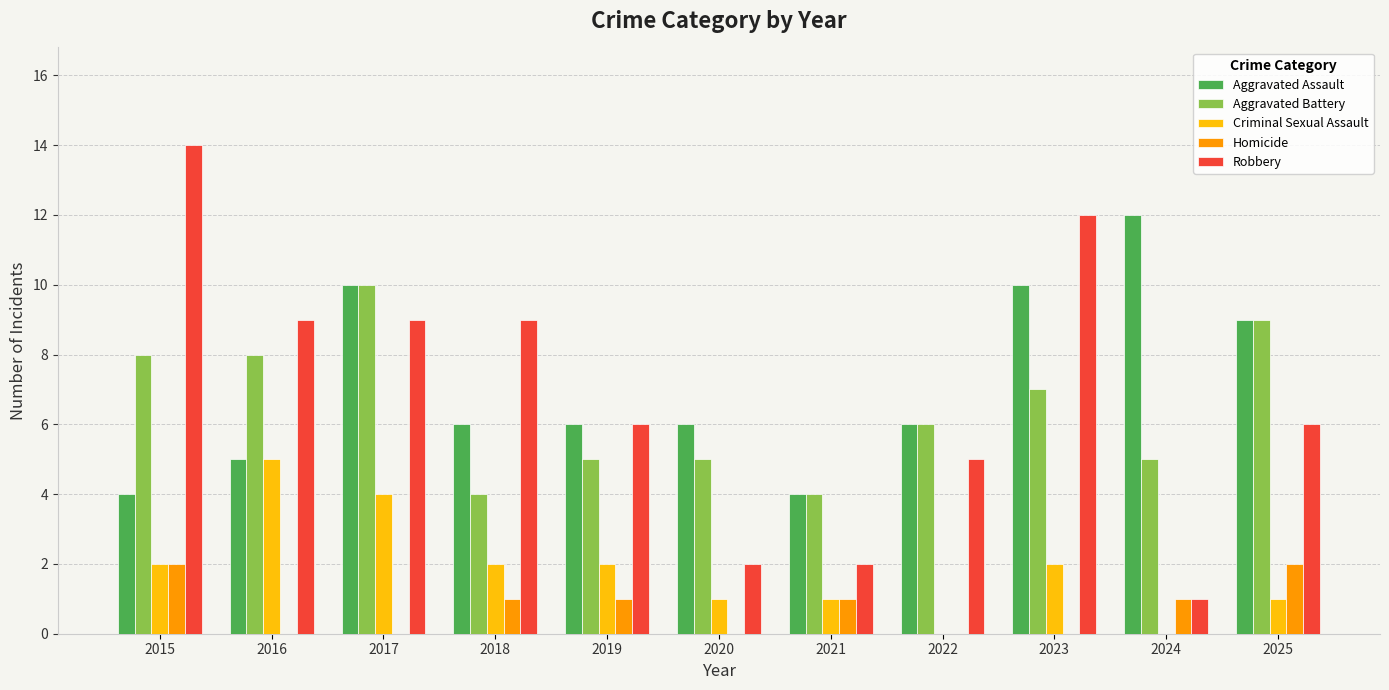

Reading left to right, transcribe all the data shown in this chart.

Aggravated Assault: 2015=4	2016=5	2017=10	2018=6	2019=6	2020=6	2021=4	2022=6	2023=10	2024=12	2025=9
Aggravated Battery: 2015=8	2016=8	2017=10	2018=4	2019=5	2020=5	2021=4	2022=6	2023=7	2024=5	2025=9
Criminal Sexual Assault: 2015=2	2016=5	2017=4	2018=2	2019=2	2020=1	2021=1	2022=0	2023=2	2024=0	2025=1
Homicide: 2015=2	2016=0	2017=0	2018=1	2019=1	2020=0	2021=1	2022=0	2023=0	2024=1	2025=2
Robbery: 2015=14	2016=9	2017=9	2018=9	2019=6	2020=2	2021=2	2022=5	2023=12	2024=1	2025=6